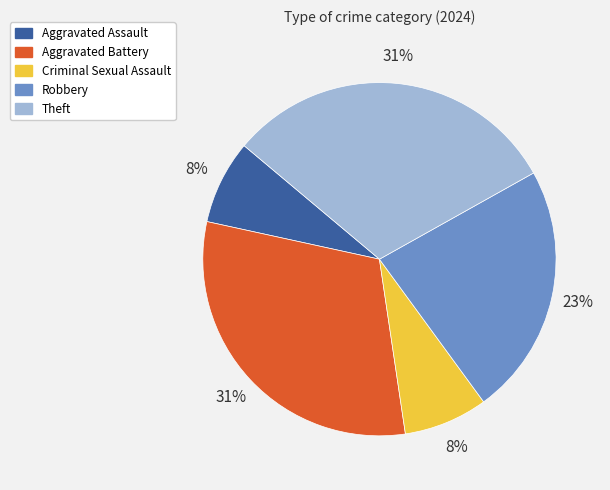

What percentage is the Aggravated Battery slice, to the nearest percent?

31%